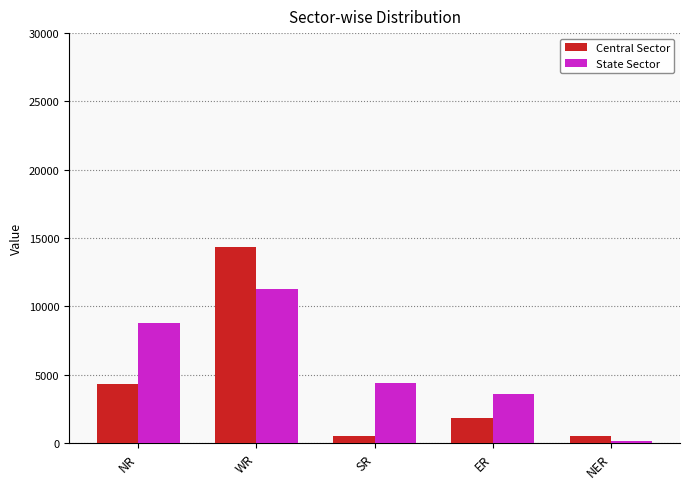

Which category has the highest value in the Central Sector series?

WR